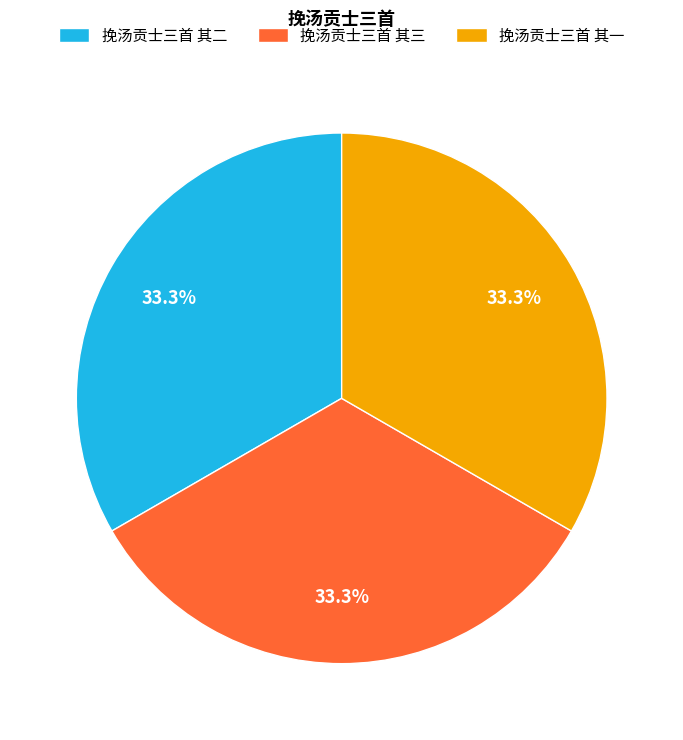

Count the number of slices in the pie.

3